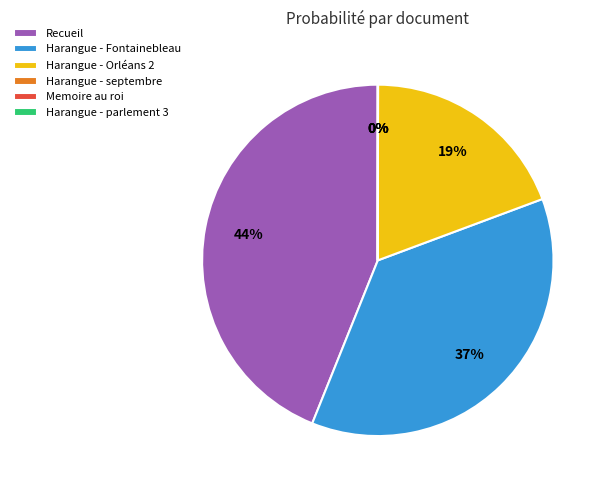

What is the largest slice in the pie chart?

Recueil